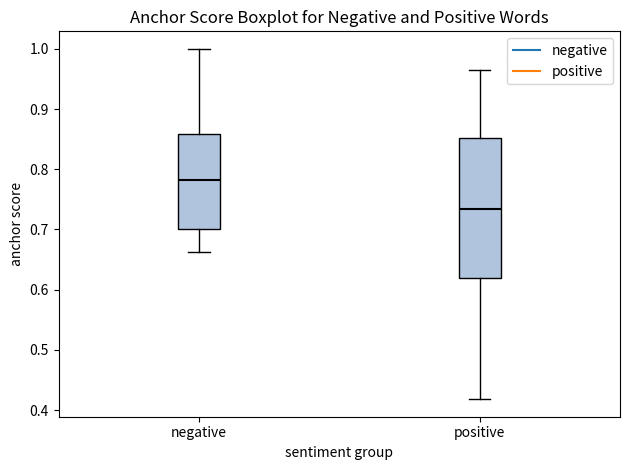

Which box is the tallest, from its lower edge to its upper edge?

positive